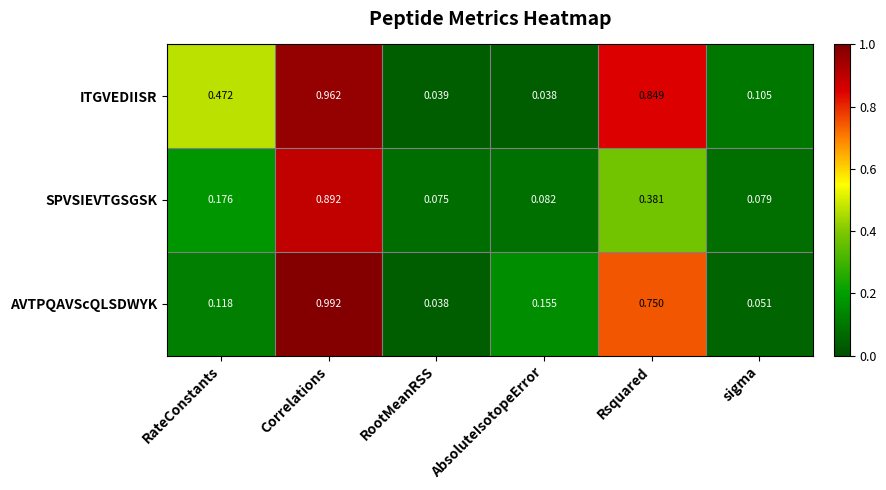

Which series has the largest total across all categories?

ITGVEDIISR